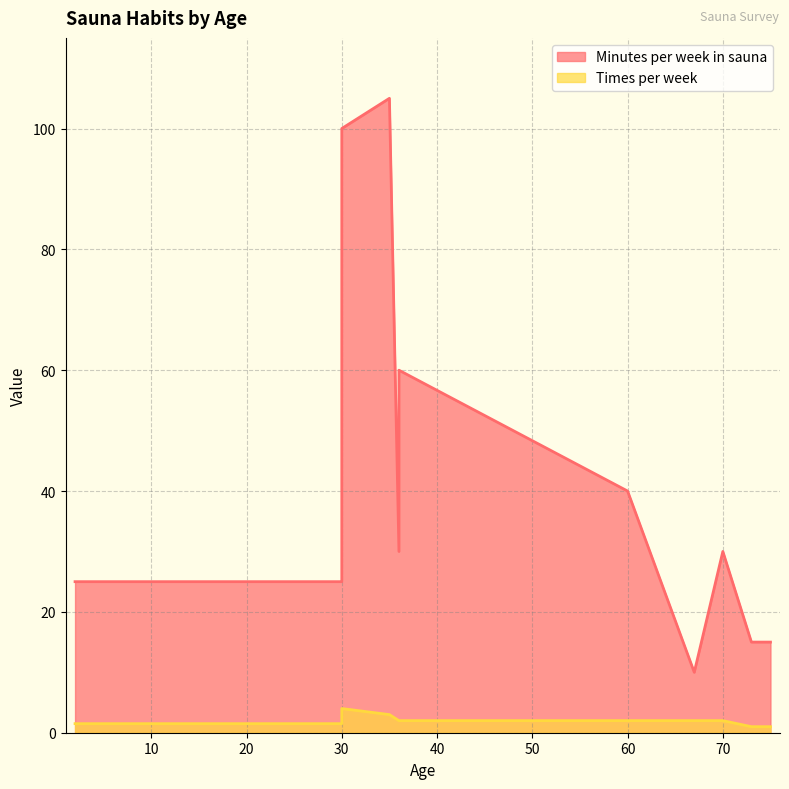

At which label is Times per week closest to 2?

36